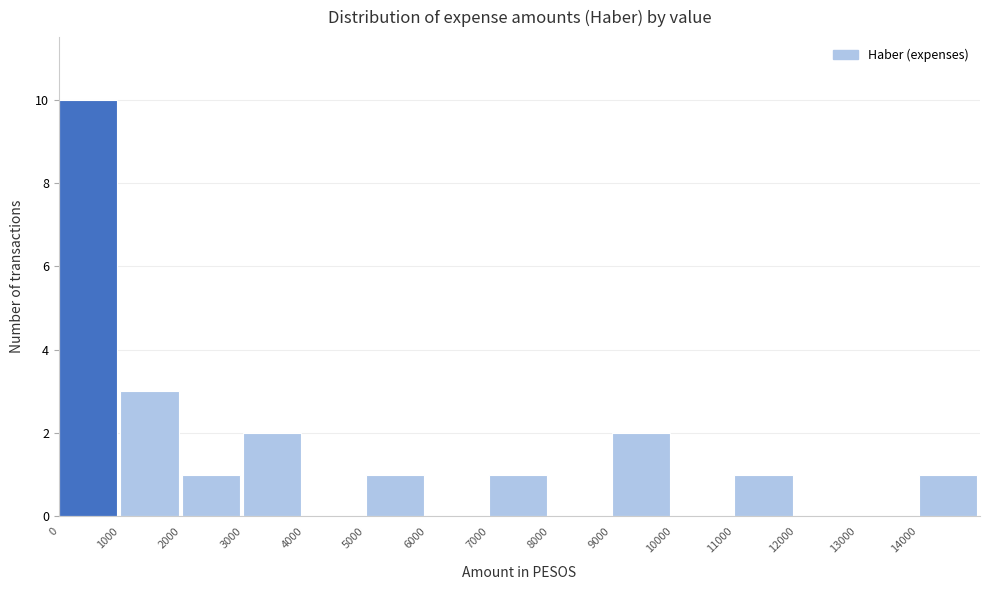

Which range on the x-axis has the tallest bar?

0 to 1000